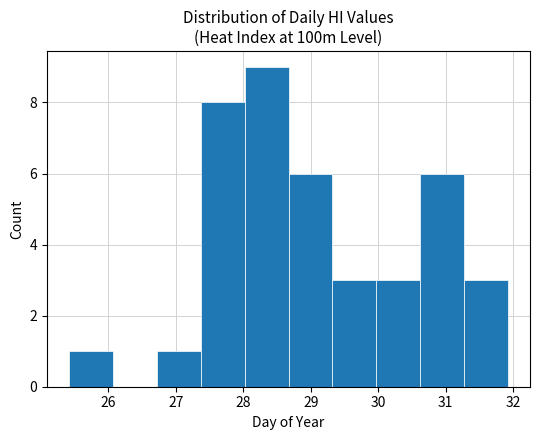

Reading left to right, transcribe this chart: for each bar, give the range it covers on the x-axis and its height. Neither the bar edges nor the heights are printed on the chart, so give them approximately, as read against the axes.

25.4 to 26.1: 1
26.1 to 26.7: 0
26.7 to 27.4: 1
27.4 to 28.0: 8
28.0 to 28.7: 9
28.7 to 29.3: 6
29.3 to 30.0: 3
30.0 to 30.6: 3
30.6 to 31.3: 6
31.3 to 31.9: 3